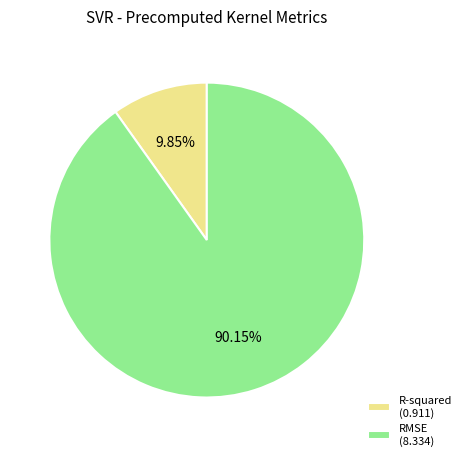

How many slices are in this pie chart?

2